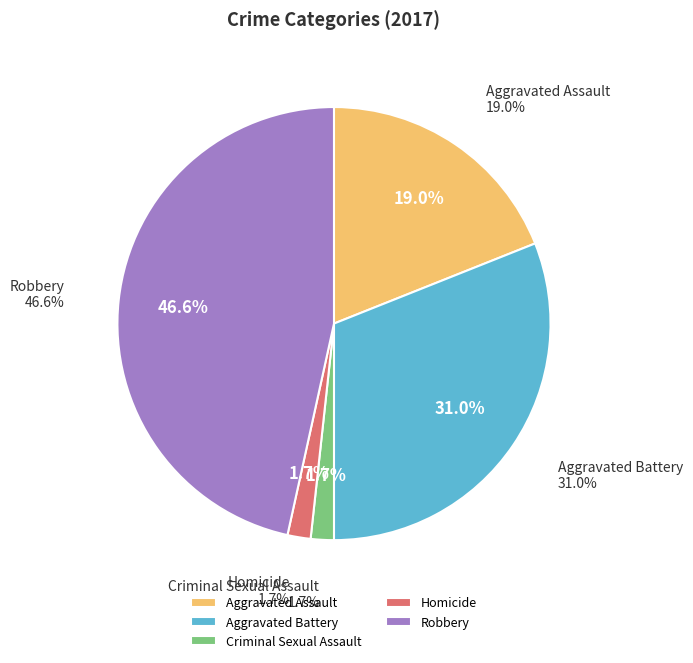

To the nearest percent, what portion does Homicide represent?

2%